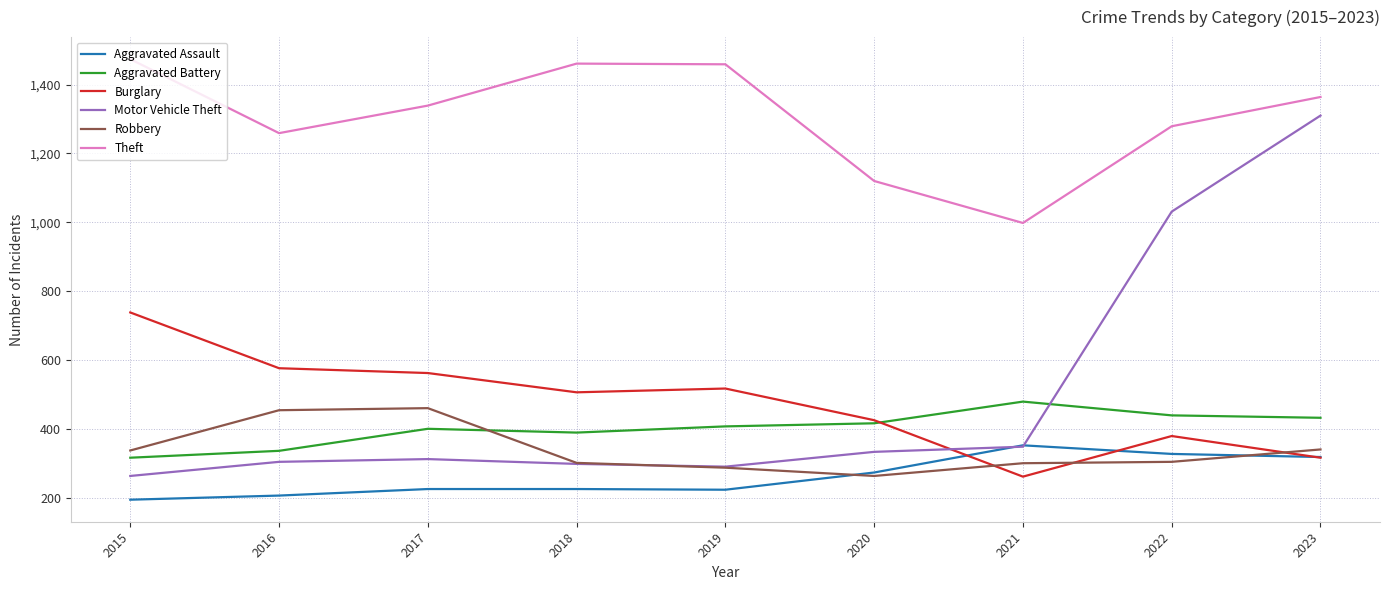

How many lines are shown in the chart?

6